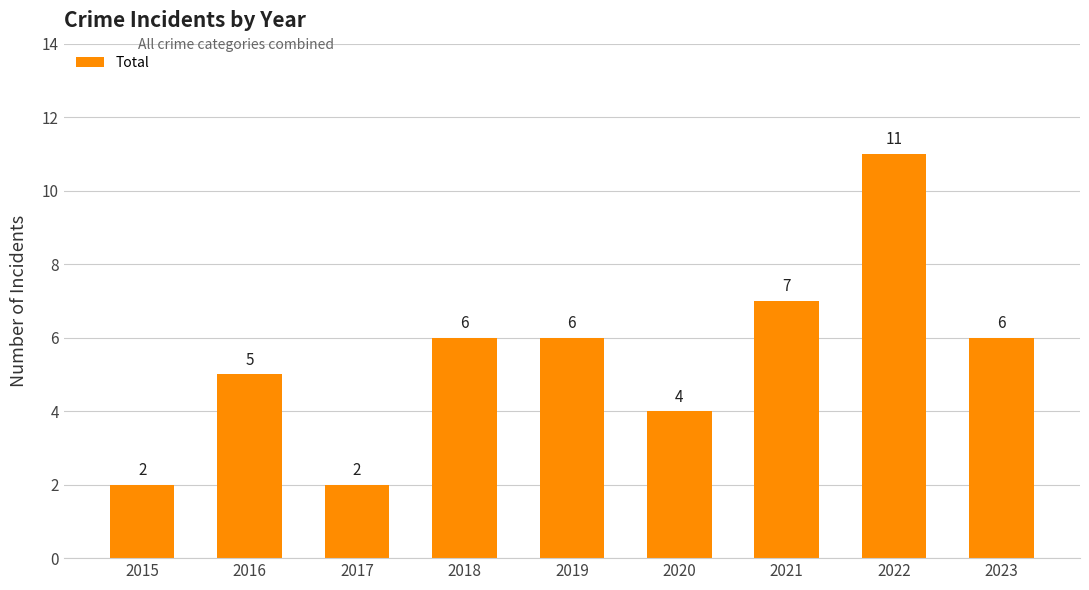

What is the value of the 4th bar from the left?

6